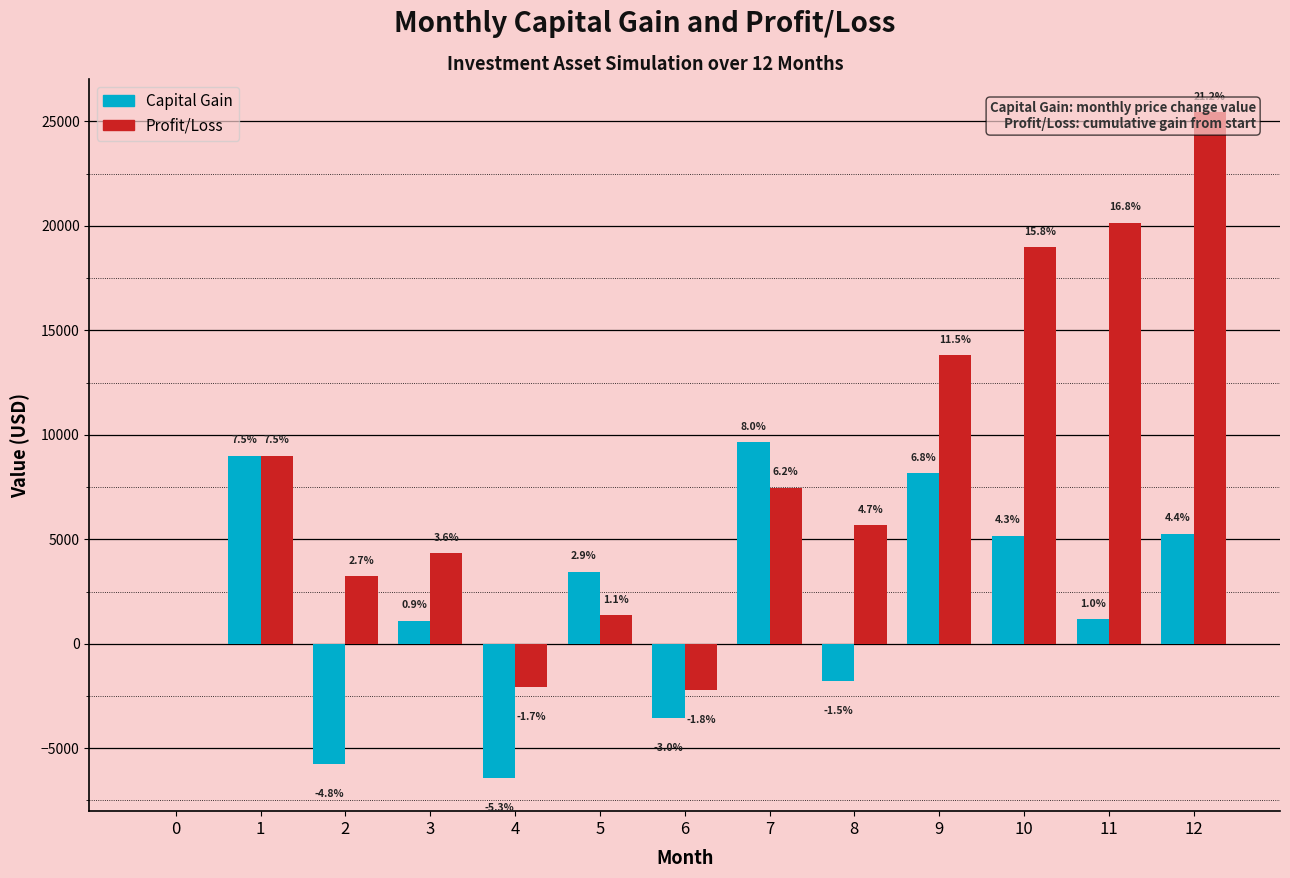

Which category has the lowest value in the Capital Gain series?

4